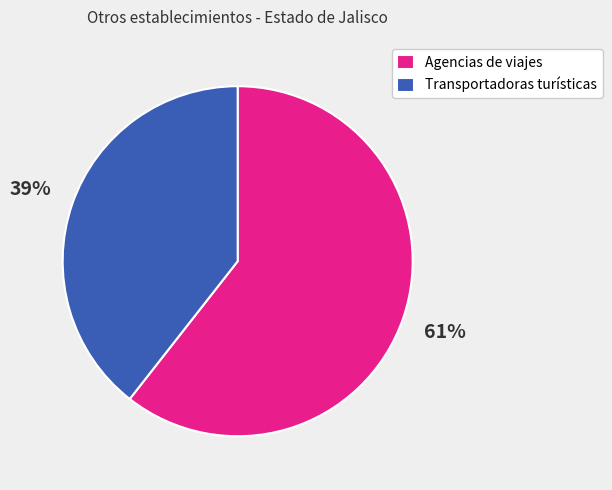

Which has a higher value, Agencias de viajes or Transportadoras turísticas?

Agencias de viajes